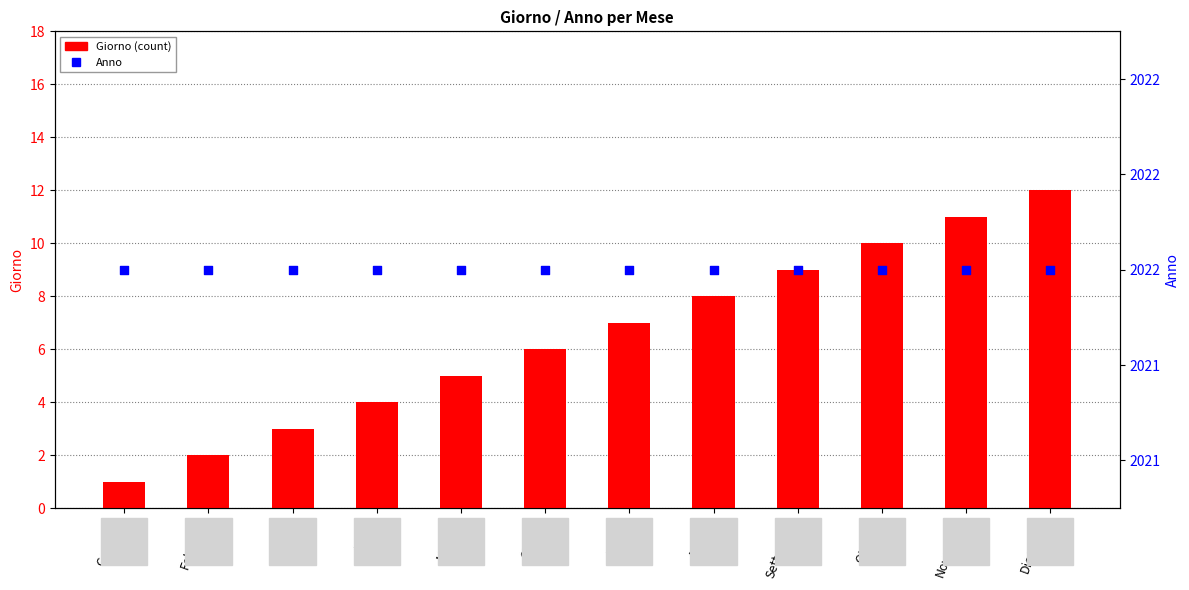

At how many categories does at least one series exceed 617?

12